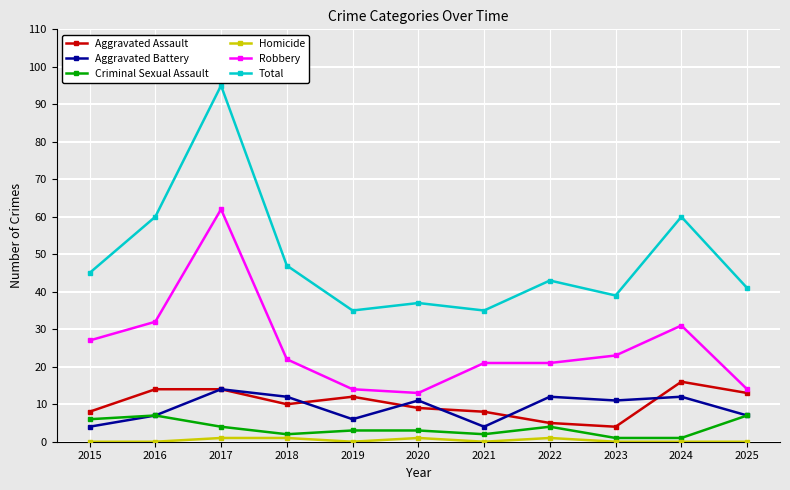

What is the difference between the maximum and second lowest values in the Criminal Sexual Assault series?

6